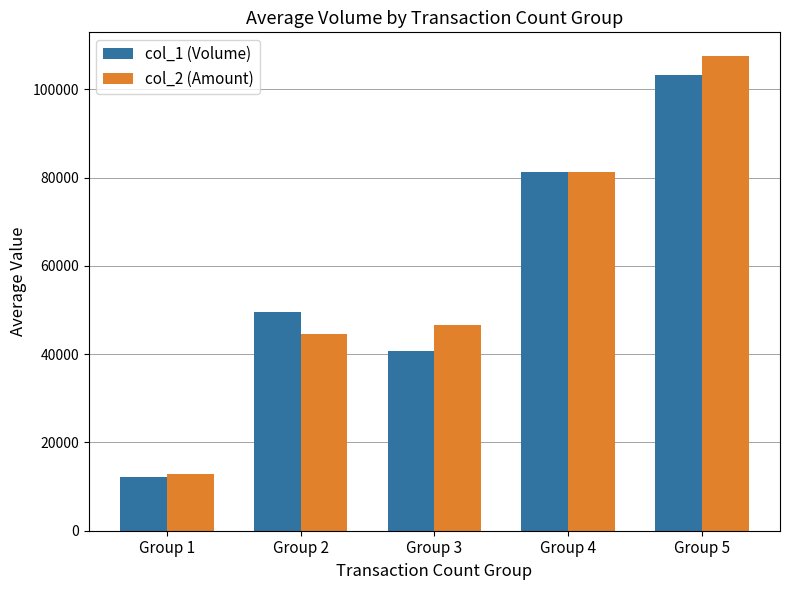

What is the greatest value displayed?

107552.5